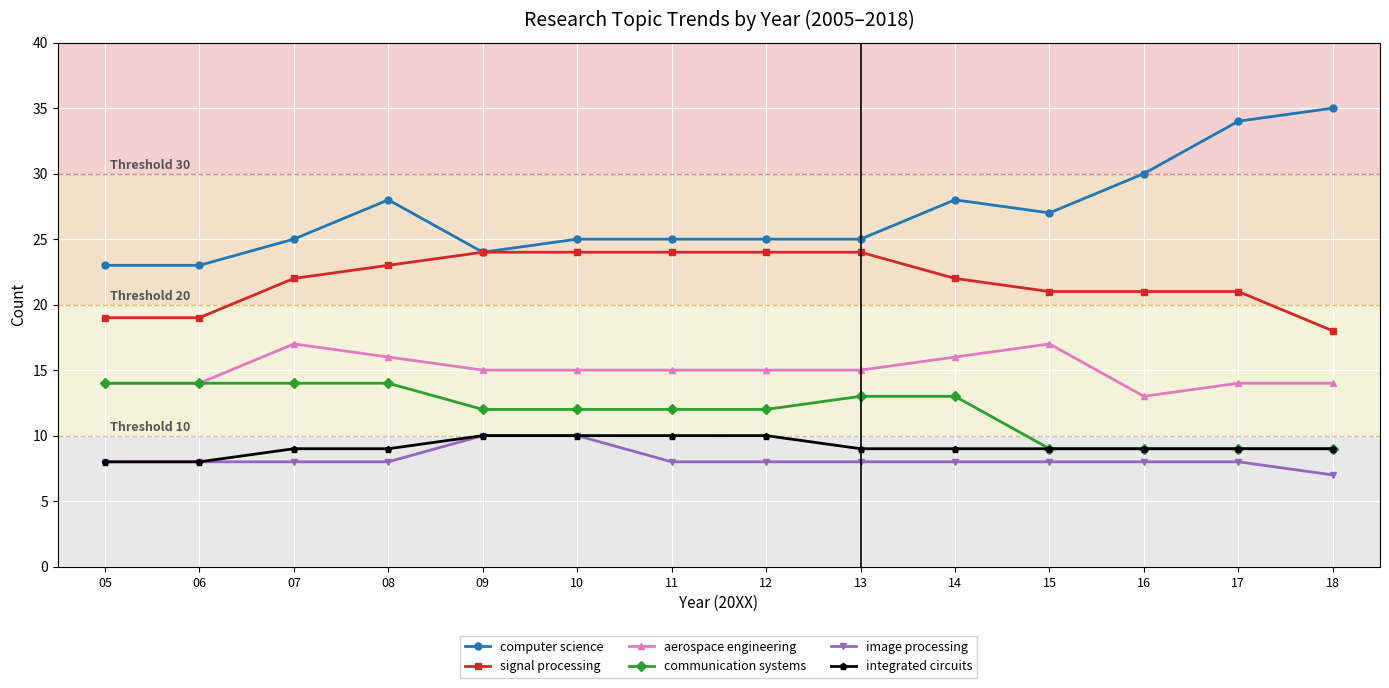

Does the chart have visible grid lines?

Yes